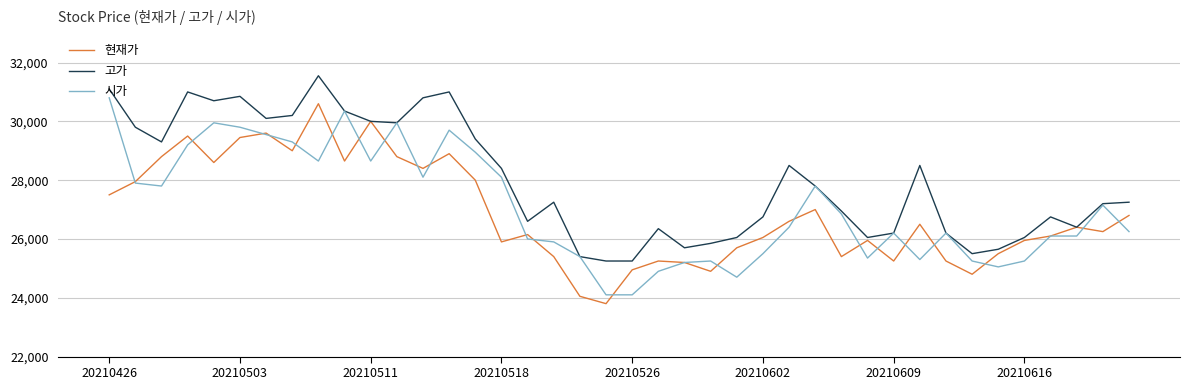

Which series has the largest total across all categories?

고가